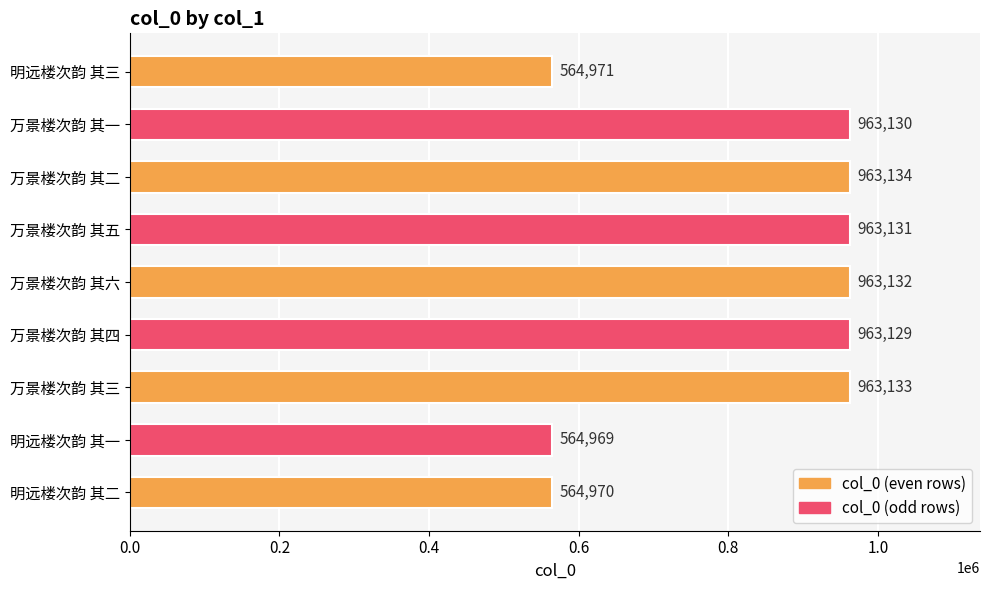

How many bars are there in total?

9